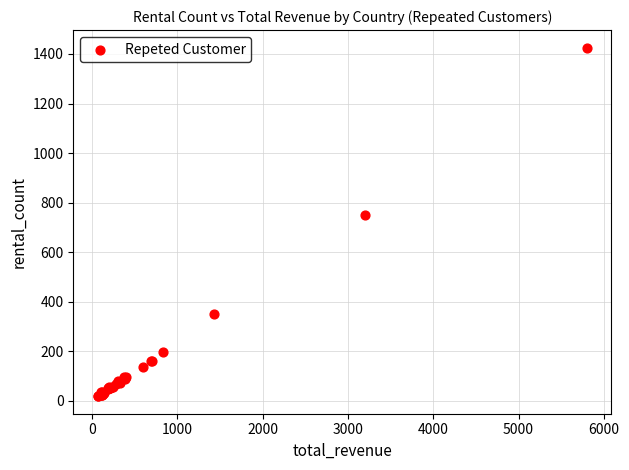

What Y value in the scatter plot is closest to 722?

748